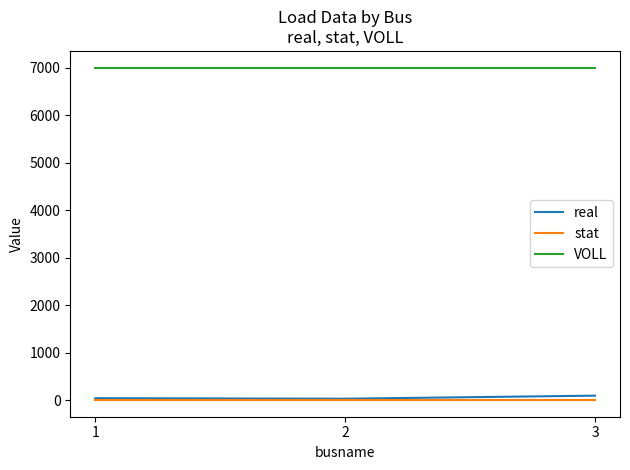

At 3, list the series in order from smallest to largest.

stat, real, VOLL